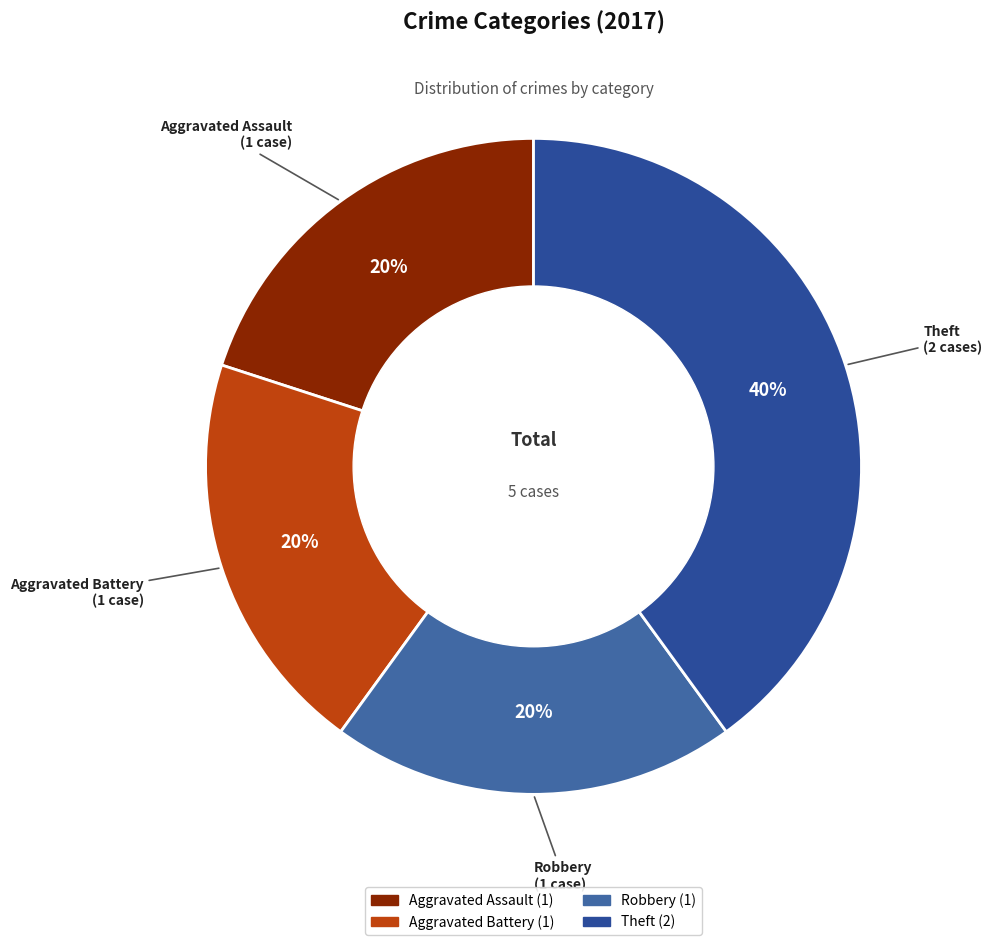

Does Aggravated Battery represent more than half of the total?

No